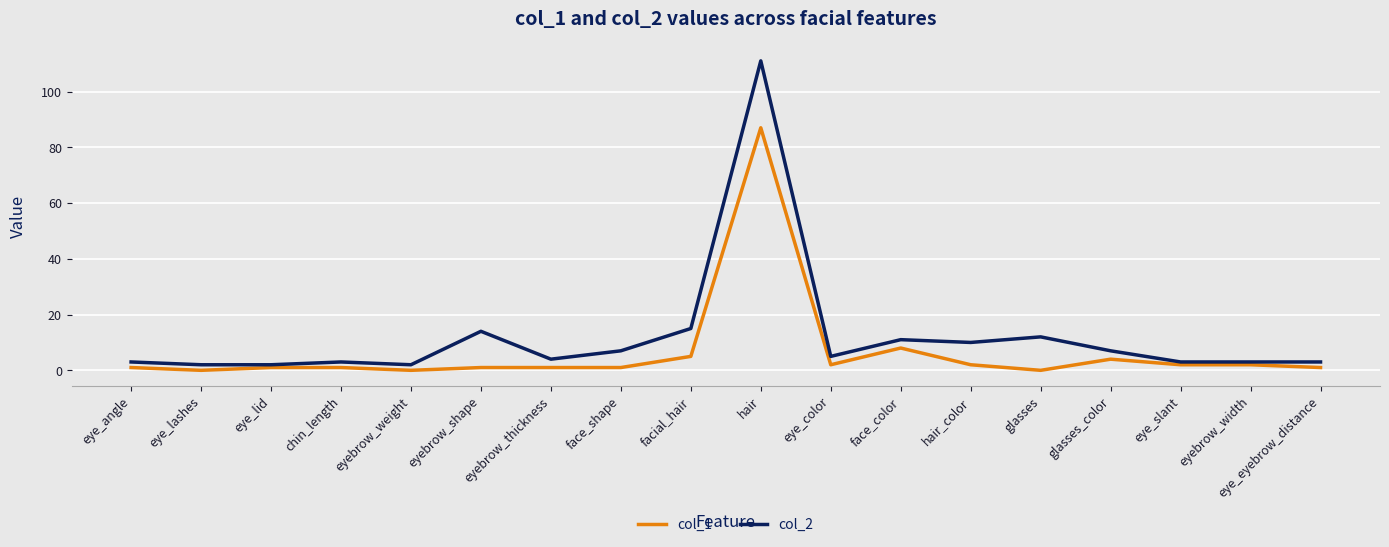

Reading left to right, what are all the values shown in this chart?

col_1: eye_angle=1	eye_lashes=0	eye_lid=1	chin_length=1	eyebrow_weight=0	eyebrow_shape=1	eyebrow_thickness=1	face_shape=1	facial_hair=5	hair=87	eye_color=2	face_color=8	hair_color=2	glasses=0	glasses_color=4	eye_slant=2	eyebrow_width=2	eye_eyebrow_distance=1
col_2: eye_angle=3	eye_lashes=2	eye_lid=2	chin_length=3	eyebrow_weight=2	eyebrow_shape=14	eyebrow_thickness=4	face_shape=7	facial_hair=15	hair=111	eye_color=5	face_color=11	hair_color=10	glasses=12	glasses_color=7	eye_slant=3	eyebrow_width=3	eye_eyebrow_distance=3